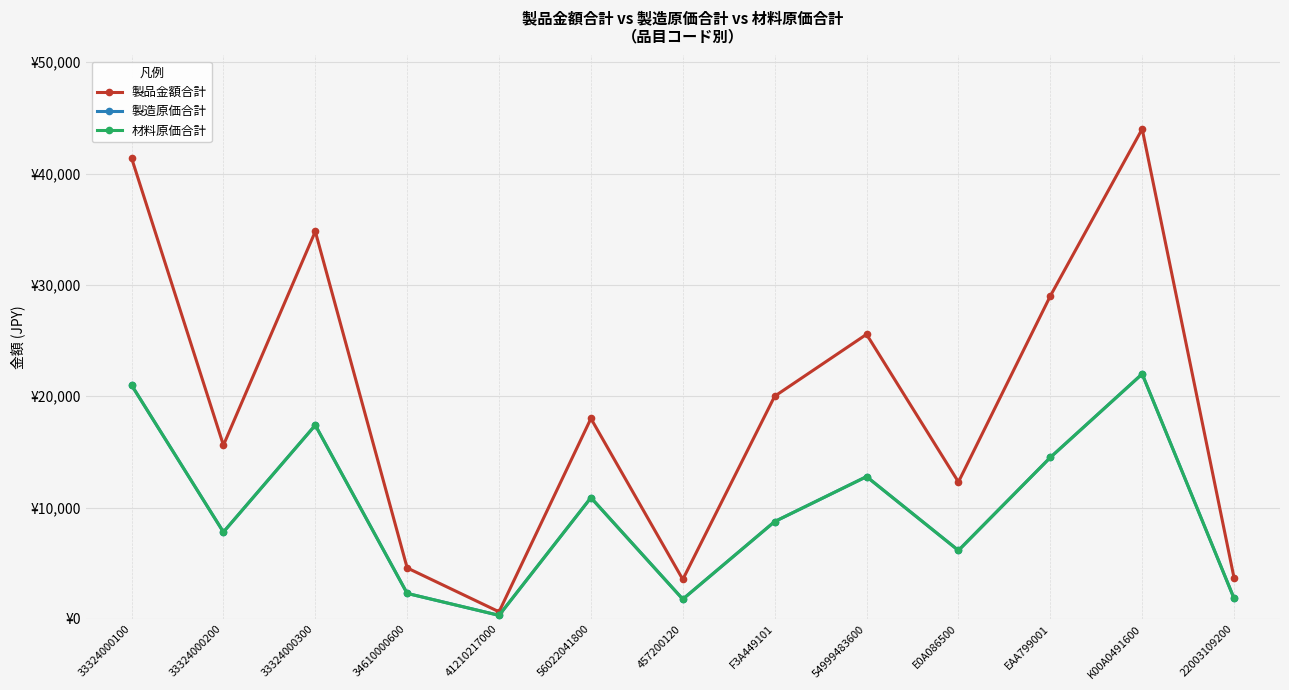

In 製造原価合計, how many points are higher than both neighbors (excluding endpoints)?

4